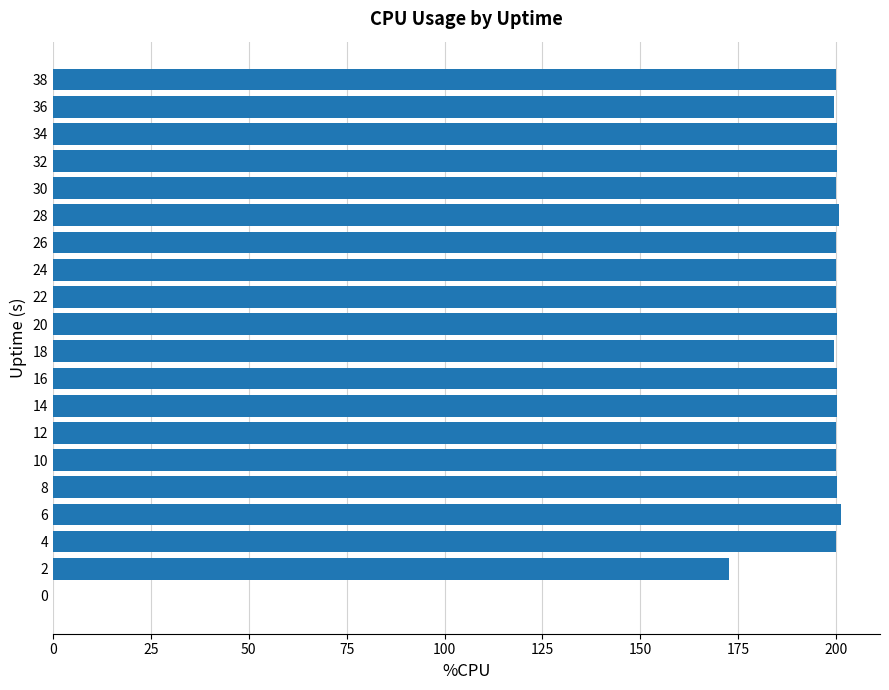

What is the ratio of the value at 2 to the value at 20?

0.9